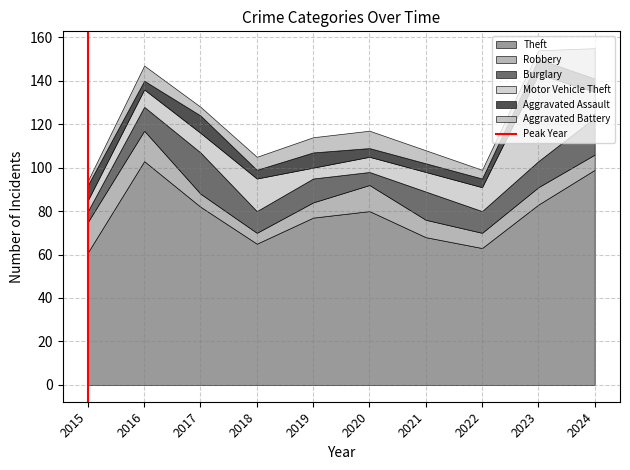

What is the maximum value for Theft?

103